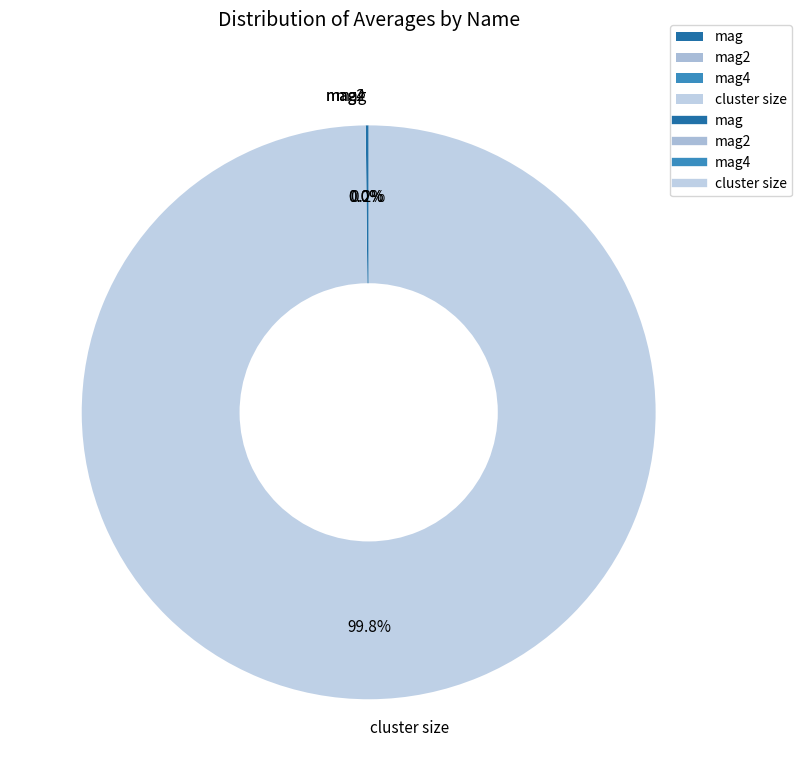

What is the largest slice in the pie chart?

cluster size